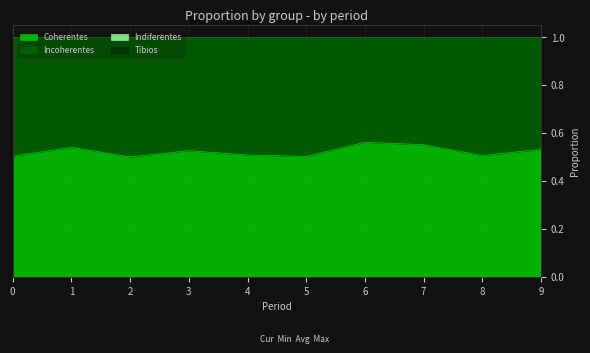

Where is the first local minimum for Coherentes?

2